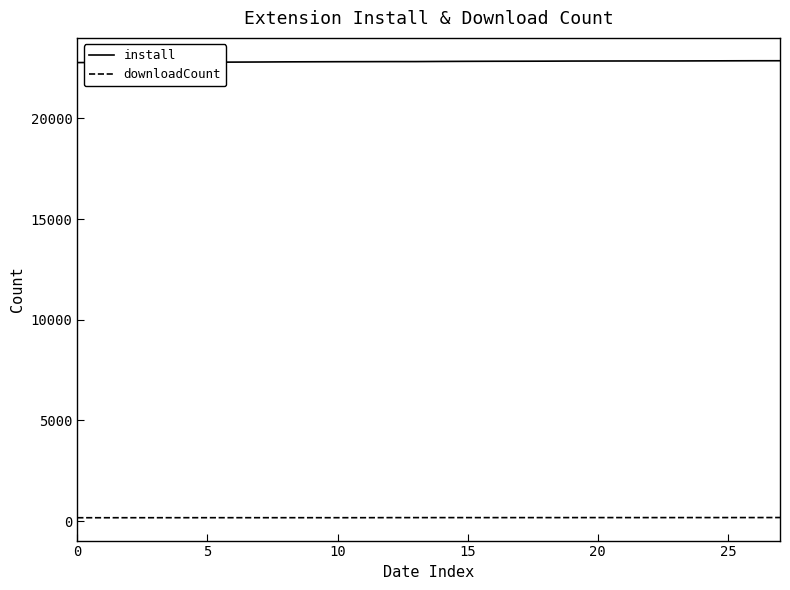

List the series in order of their peak value, lowest first.

downloadCount, install